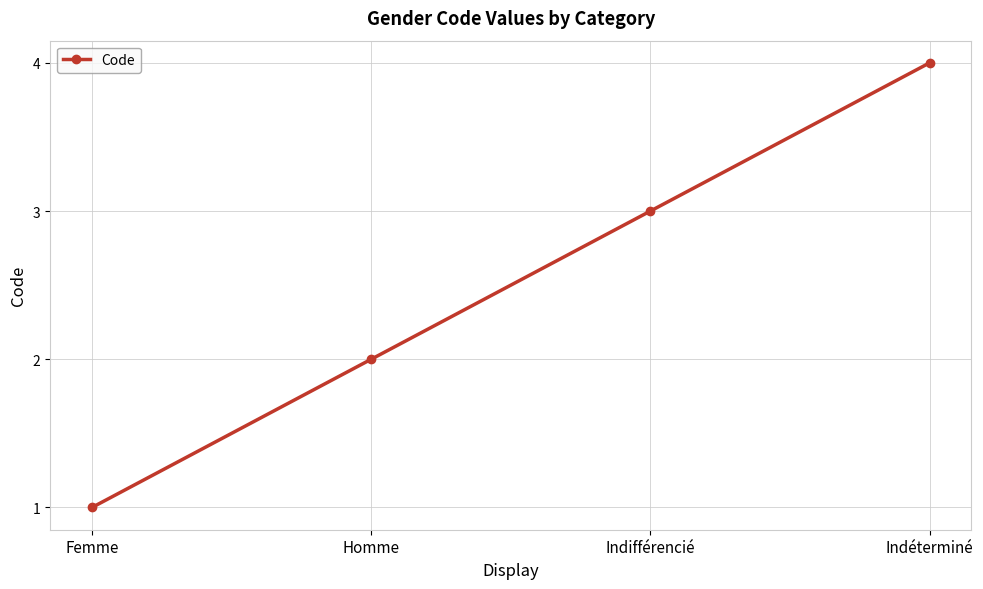

Reading left to right, list all the values displayed in this chart.

1	2	3	4